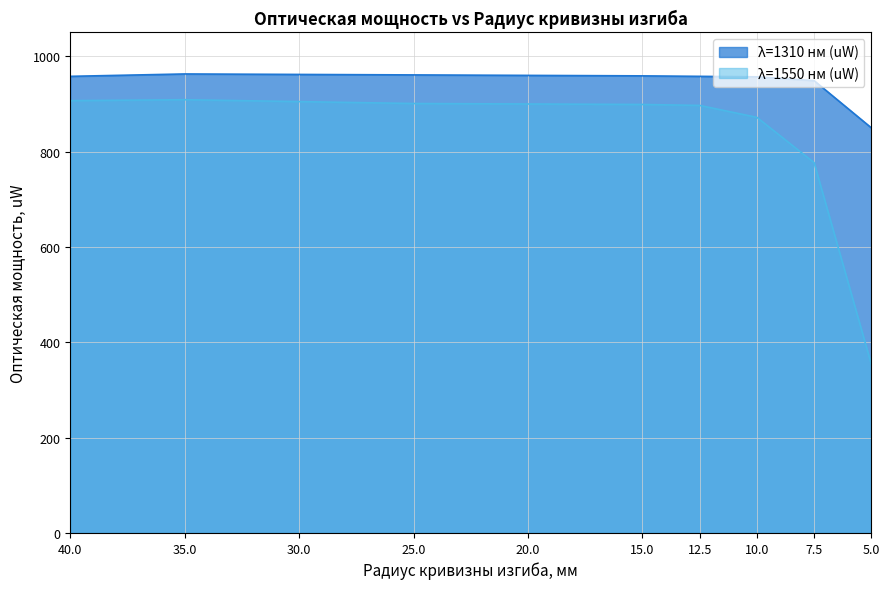

At which category does λ=1310 нм (uW) reach its first local peak?

35